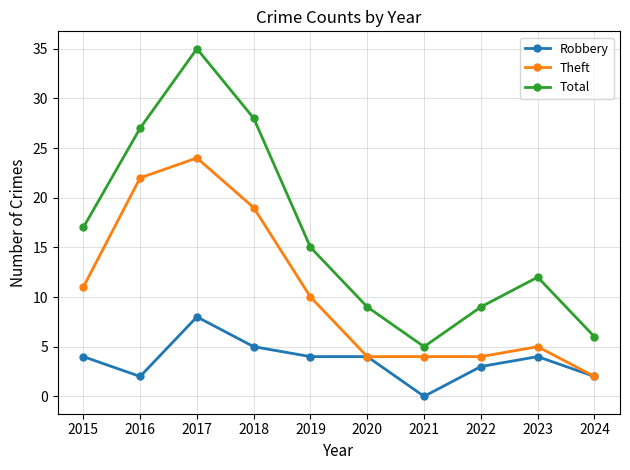

True or false: Robbery has a value of 4 at 2015.

True